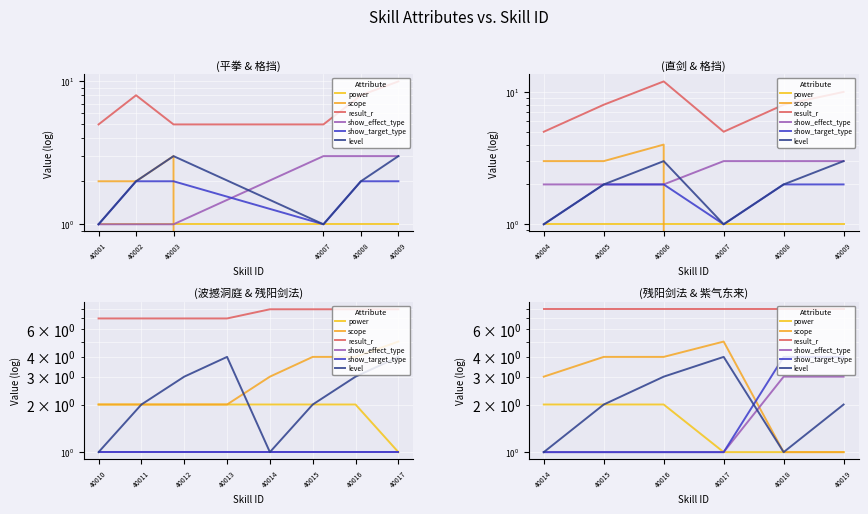

Where is level nearest to the value 2?

40015